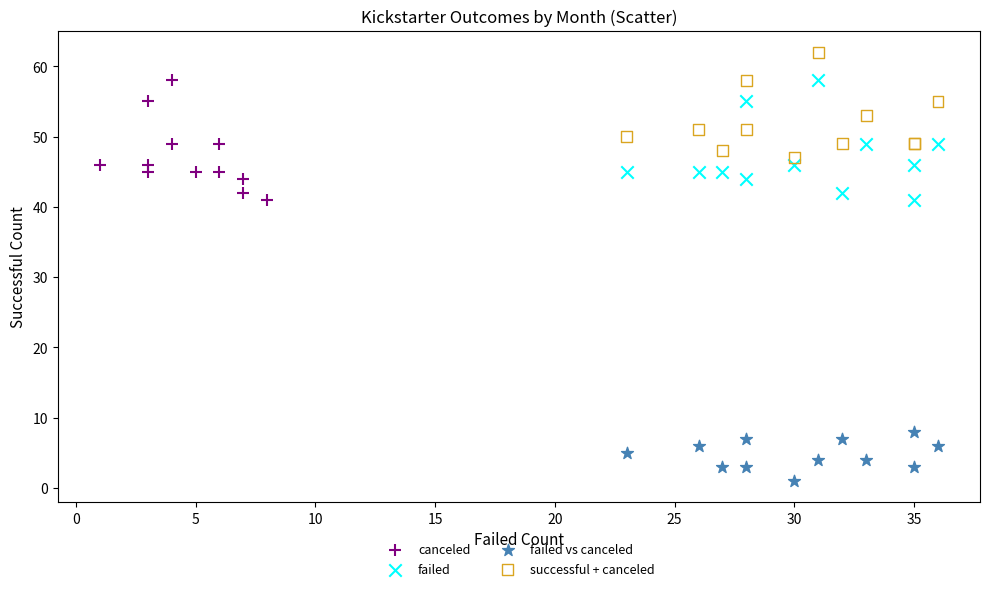

Which series reaches the maximum Y coordinate?

successful + canceled